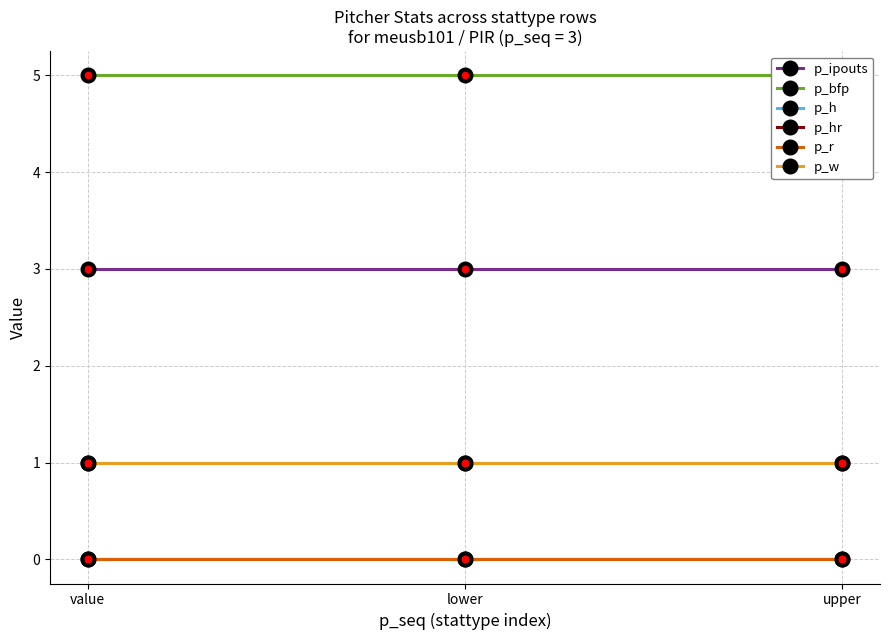

At which label does p_hr reach its minimum?

value